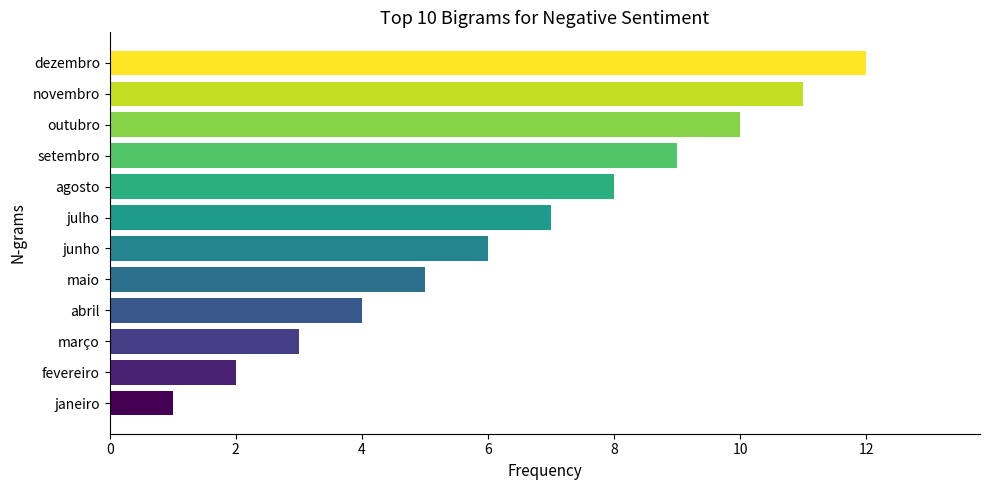

What is the ratio of the value at abril to the value at março?

1.3